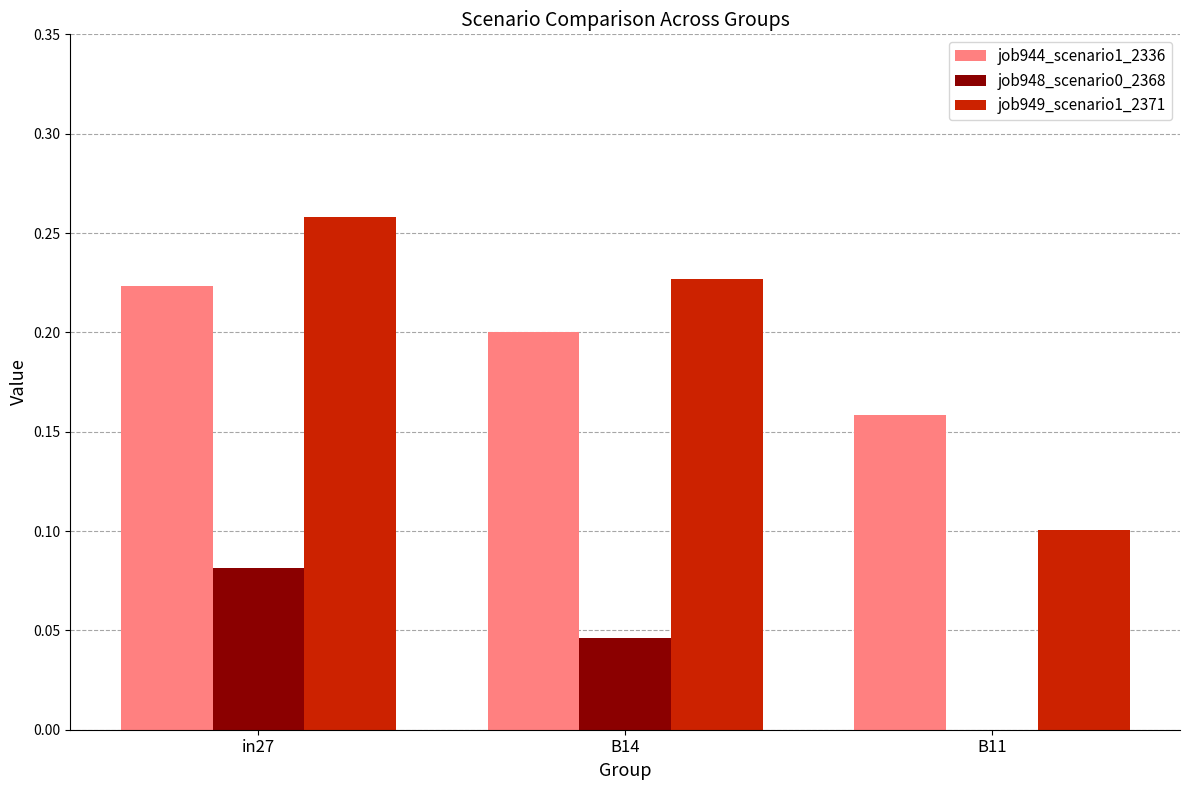

Are the bars grouped side by side (vs. stacked)?

Yes